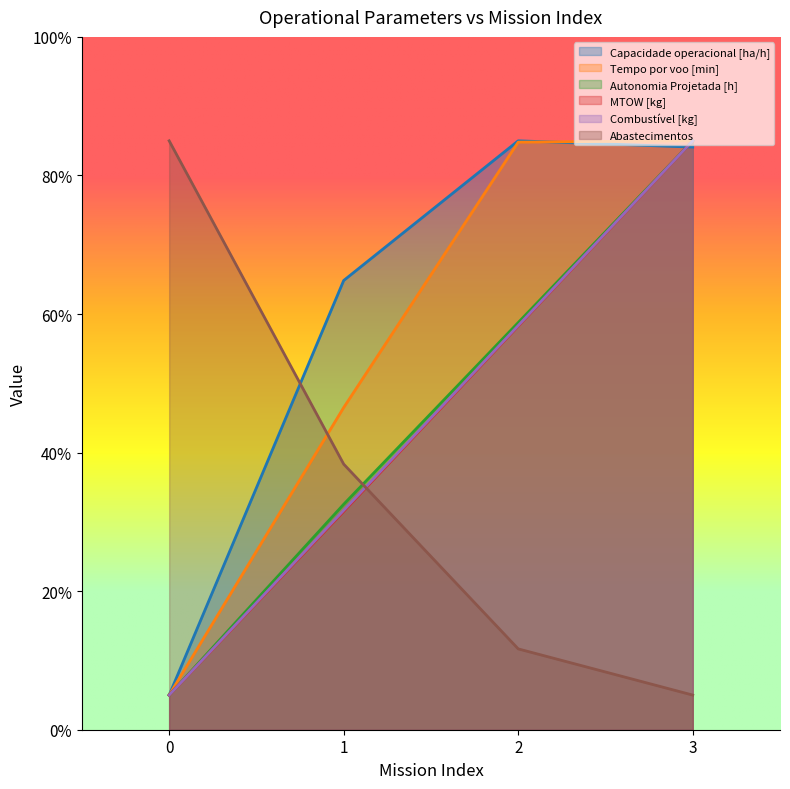

How many lines are shown in the chart?

6